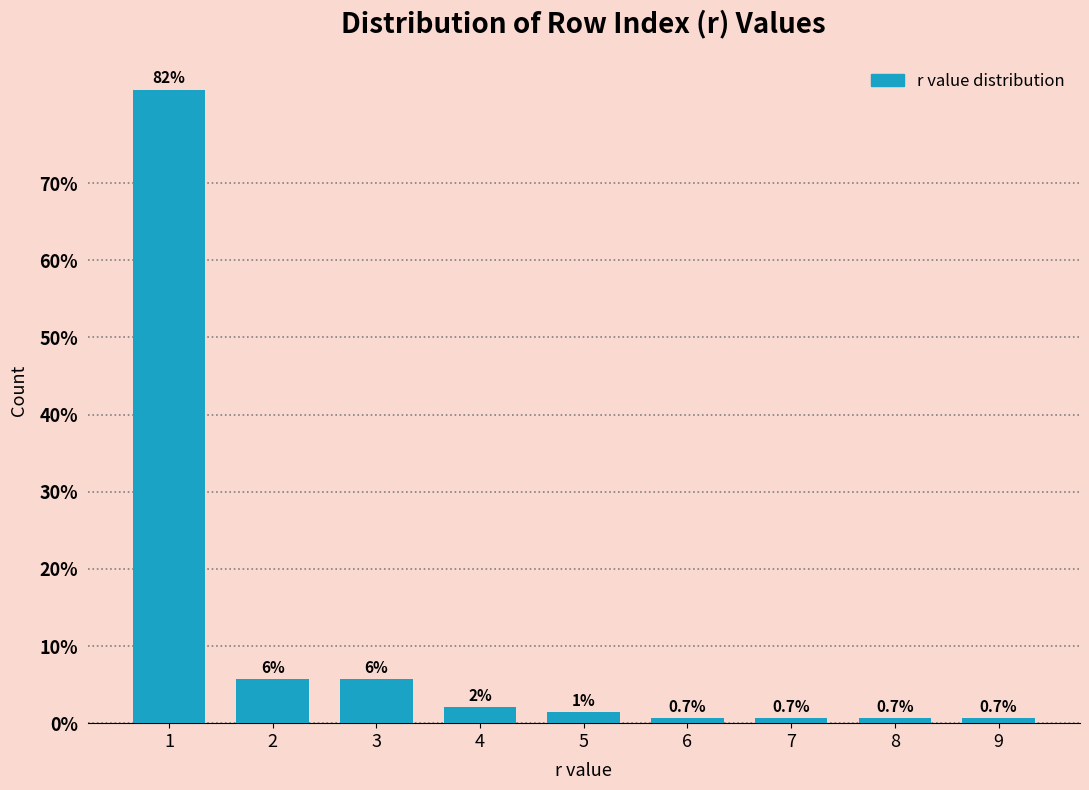

Which has a higher value, 8 or 4?

4